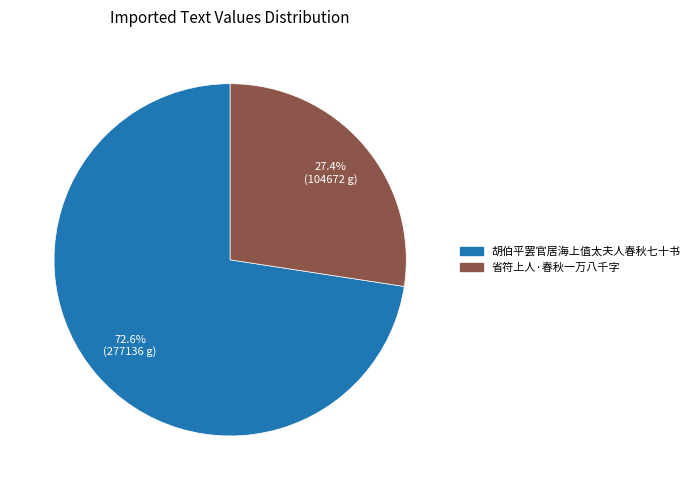

Between 省符上人·春秋一万八千字 and 胡伯平罢官居海上值太夫人春秋七十书, which is larger?

胡伯平罢官居海上值太夫人春秋七十书